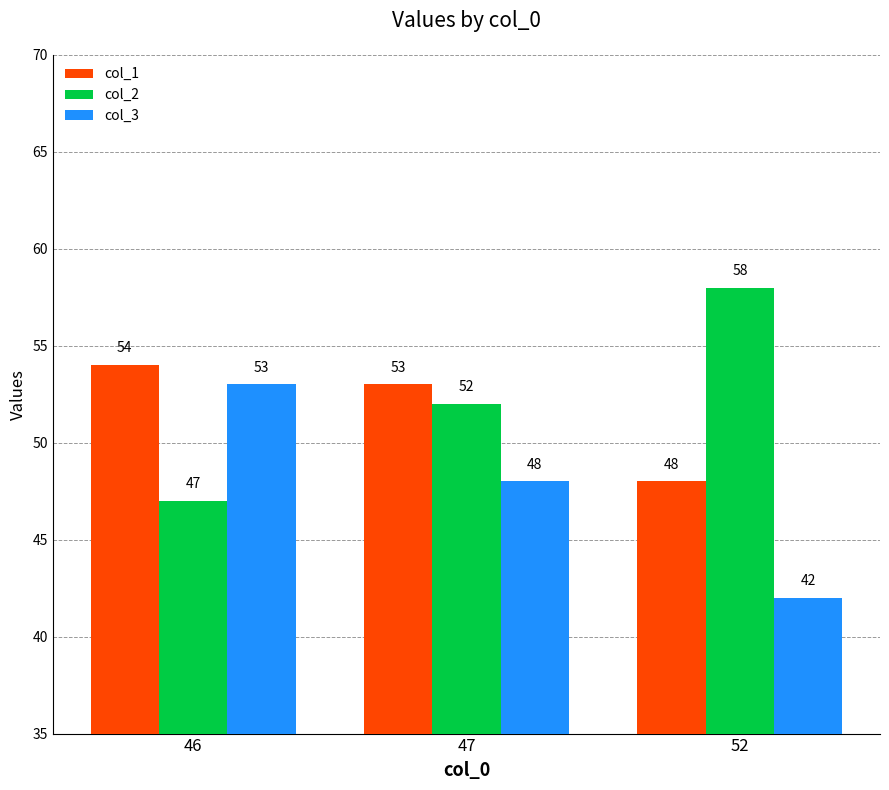

Which series has the largest total across all categories?

col_2